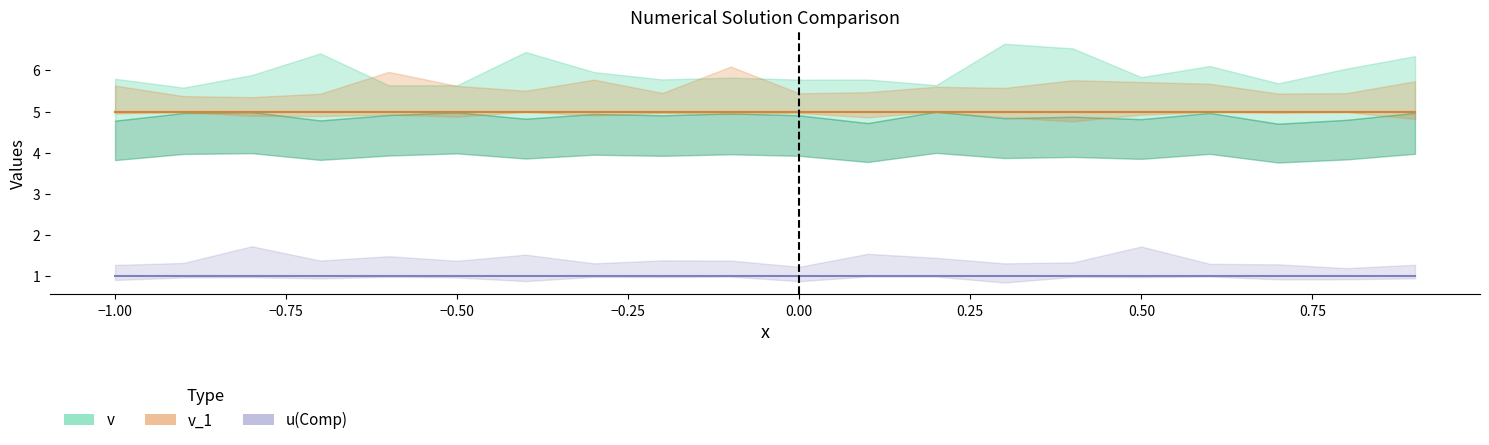

True or false: u(Comp) has more than 0 points higher than both neighbors.

False